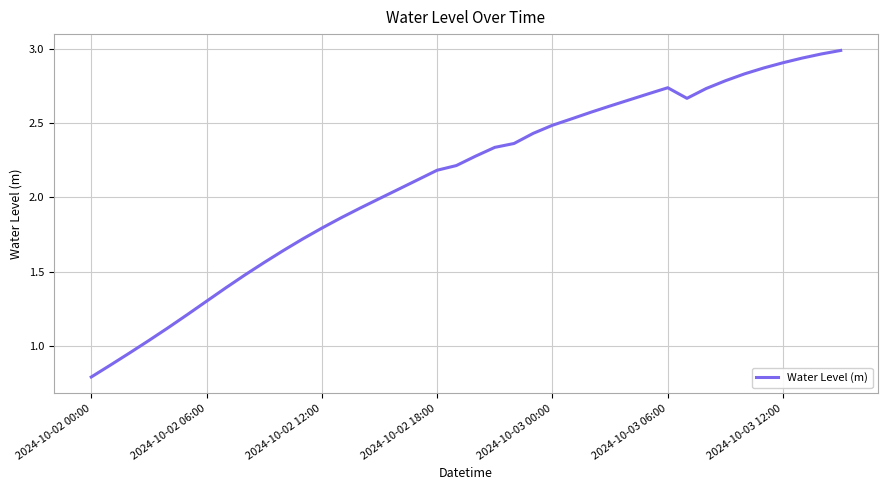

What is the minimum value shown in the chart?

0.8